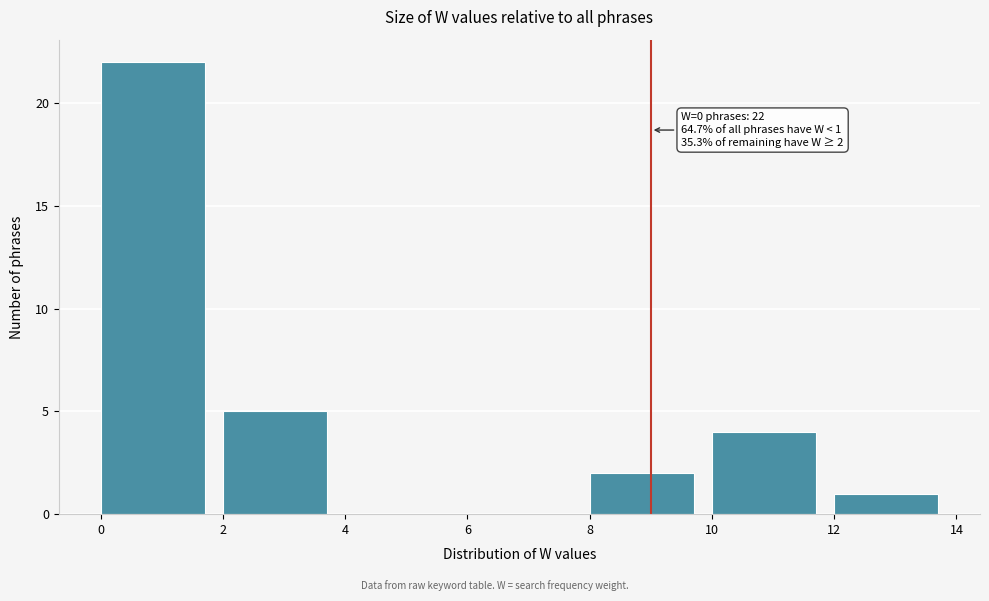

Which range on the x-axis has the tallest bar?

0 to 2